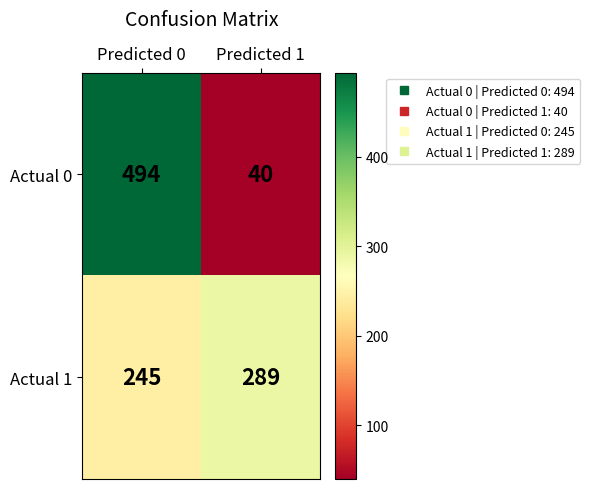

The value of Actual 1 at Predicted 0 is 245. True or false?

True